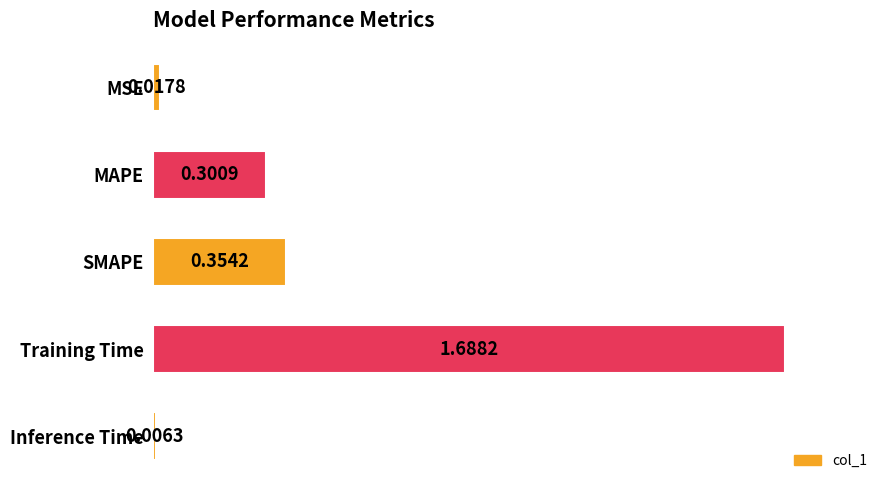

What is the label of the 4th bar from the bottom?

MAPE